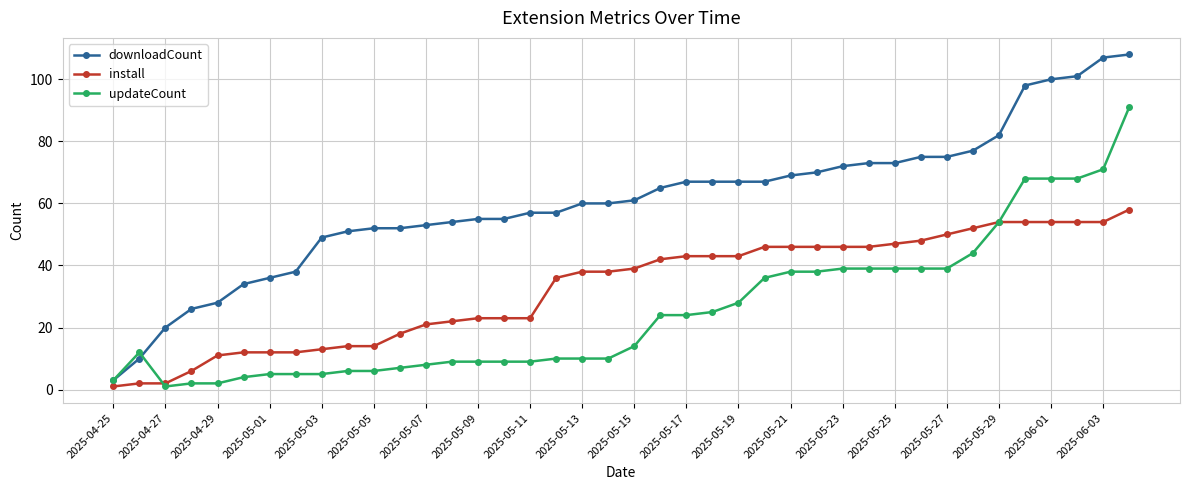

Which series has the largest total across all categories?

downloadCount